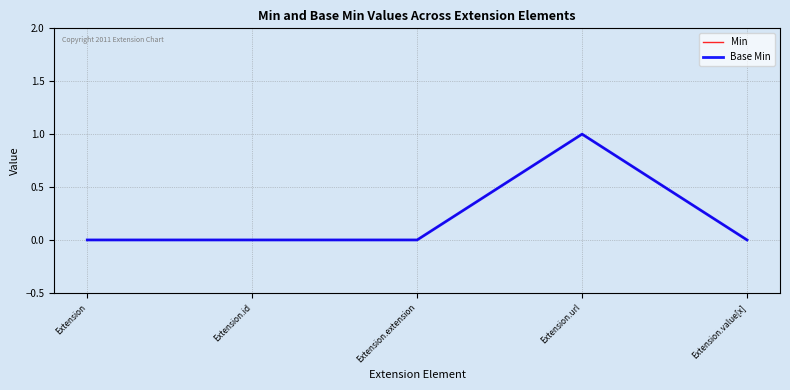

Is the value of Min at Extension.url greater than the value of Base Min at Extension.value[x]?

Yes